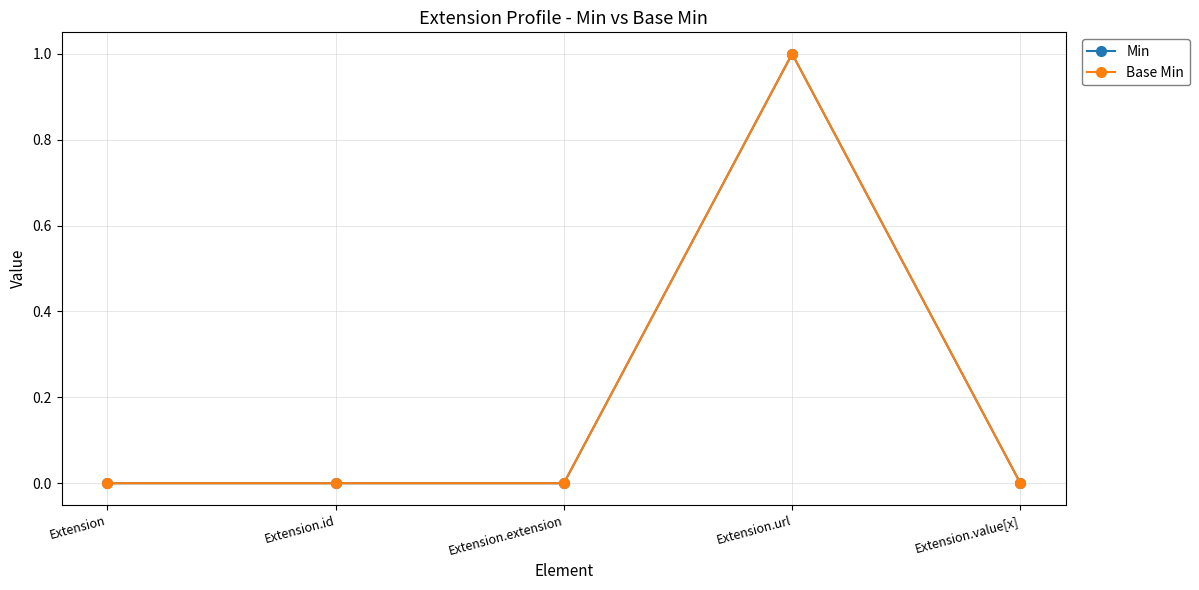

True or false: Min and Base Min cross at least once.

False